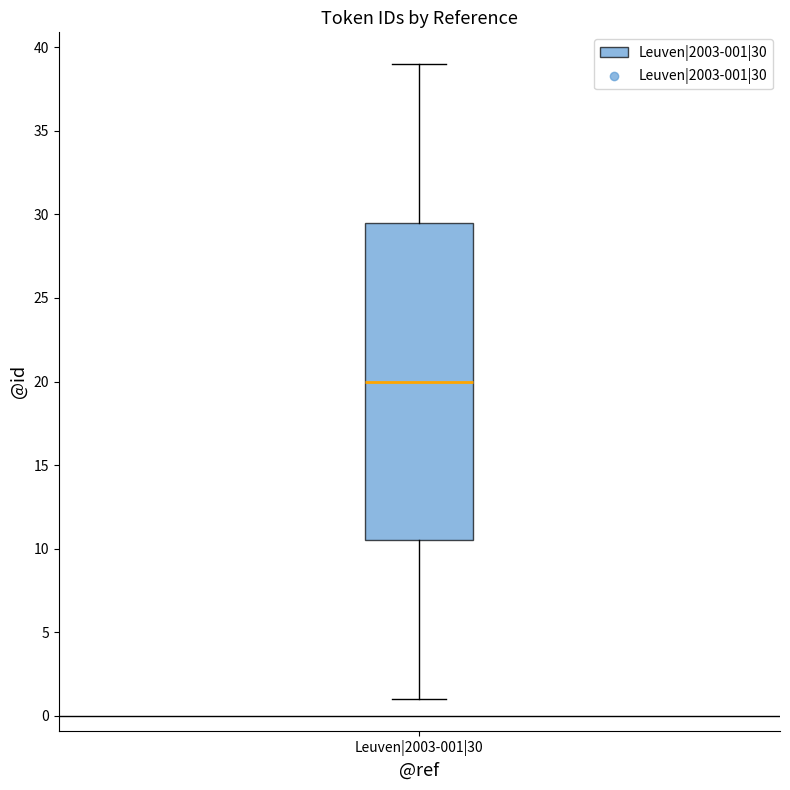

Where does the upper whisker of the box for Leuven|2003-001|30 end on the y-axis? The values are not printed on the chart, so give them approximately, as read against the axis.

39.0